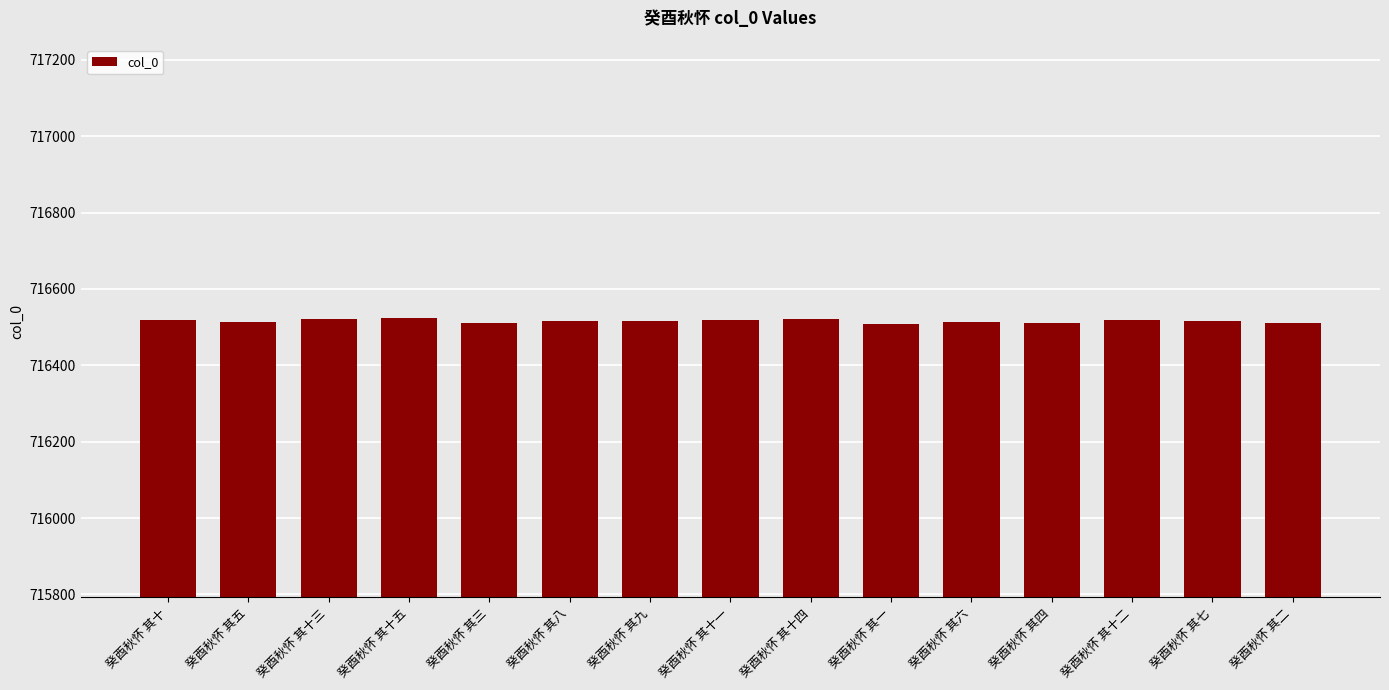

What is the value of the 9th bar from the left?

716522